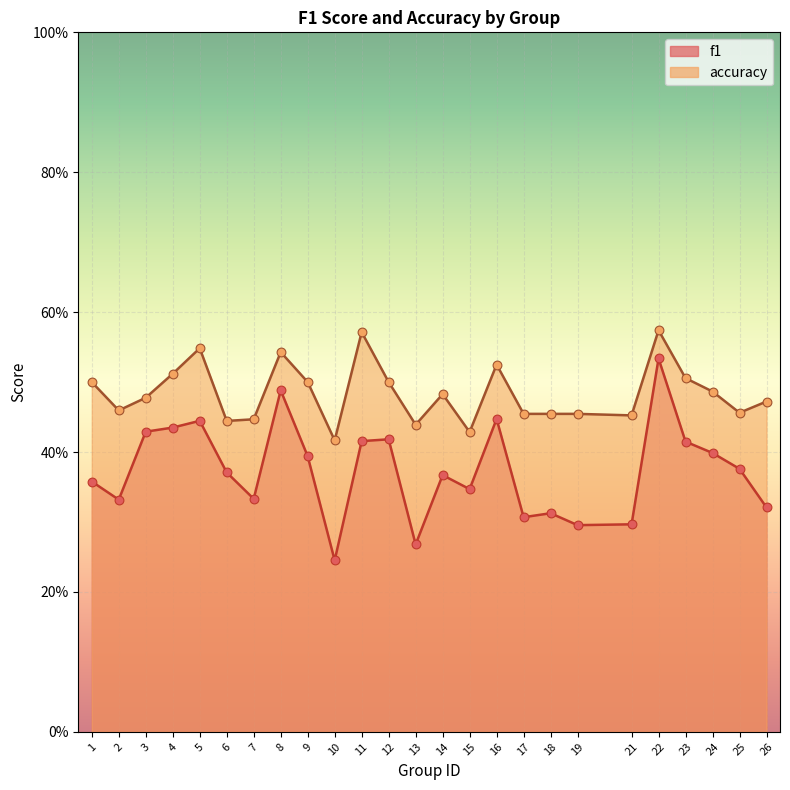

Which series reaches the maximum Y coordinate?

accuracy